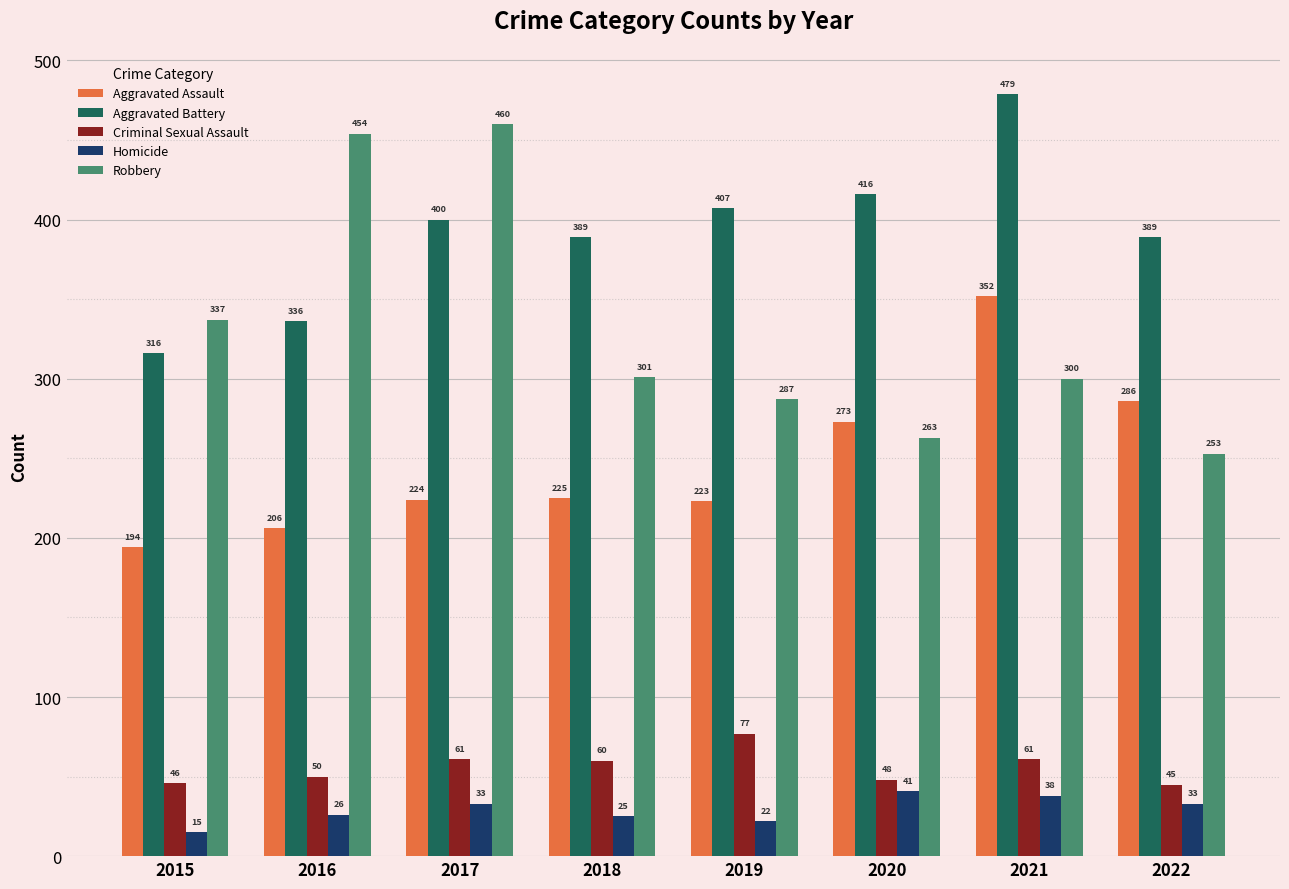

At which category is the sum across all series the highest?

2021